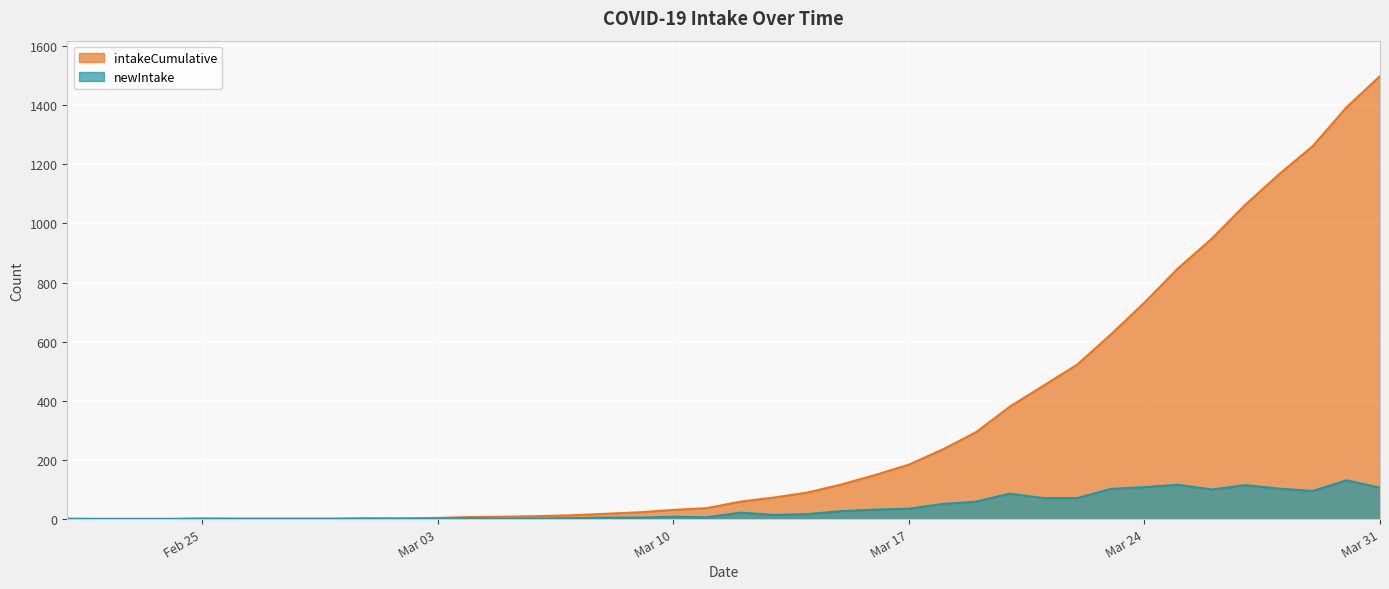

Rank the series by their average value, from lowest to highest.

newIntake, intakeCumulative